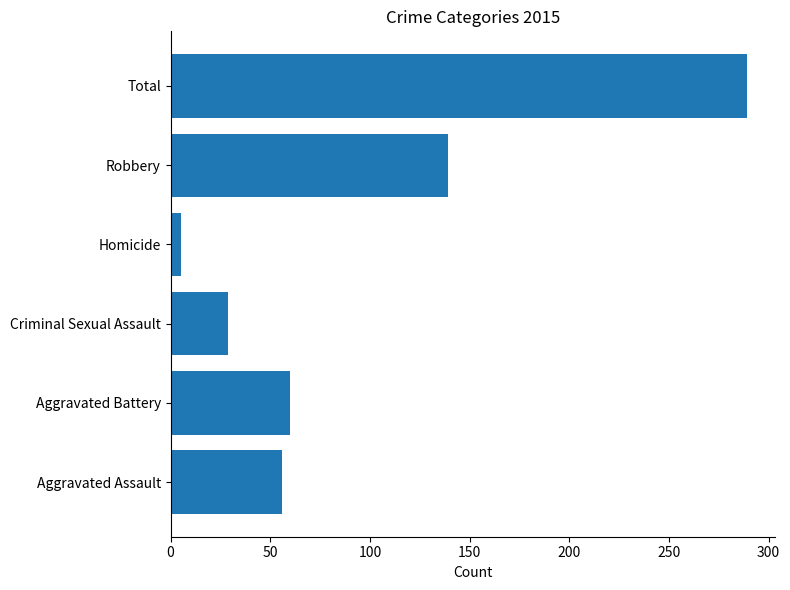

What is the sum of all values?

578